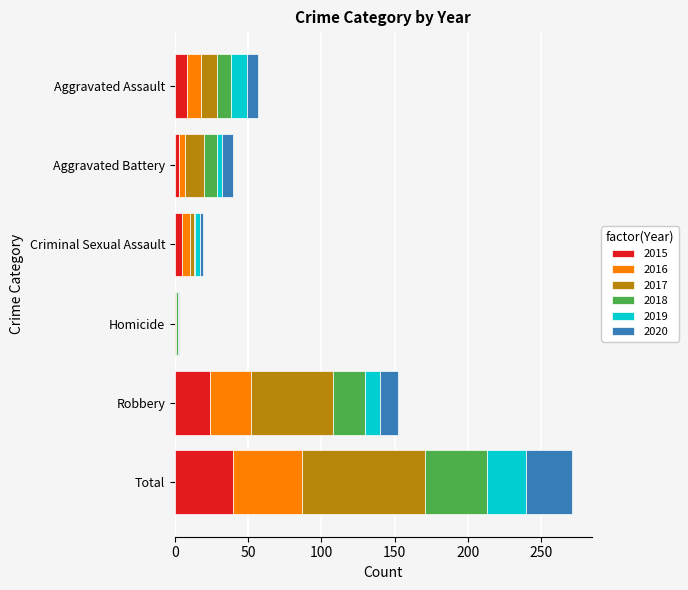

Which category has the highest value in the 2015 series?

Total